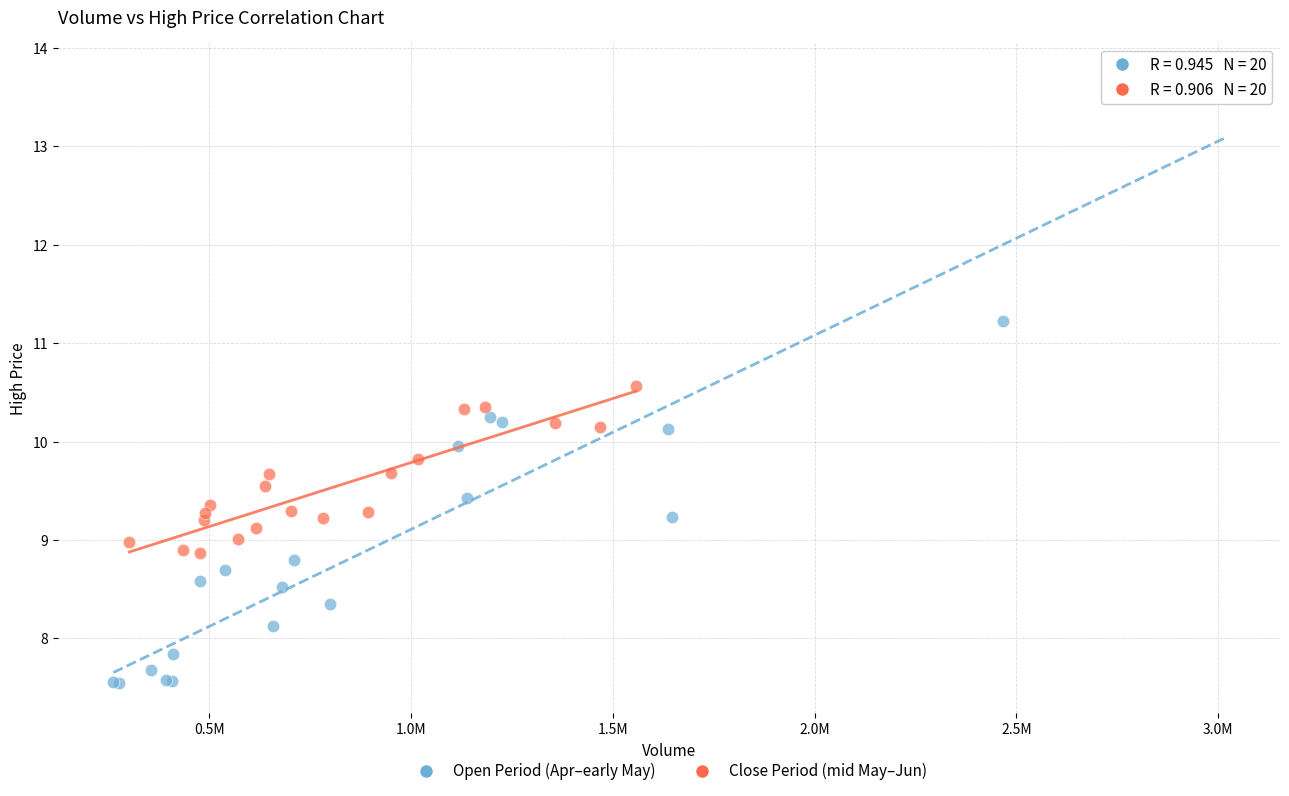

Which series reaches the minimum Y coordinate?

Open Period (Apr–early May)